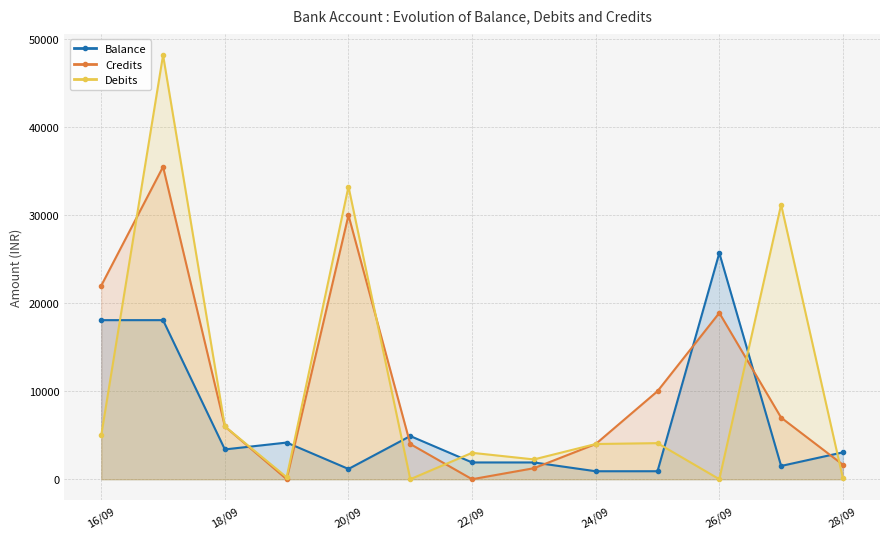

What is the label of the 1st point from the left?

16/09